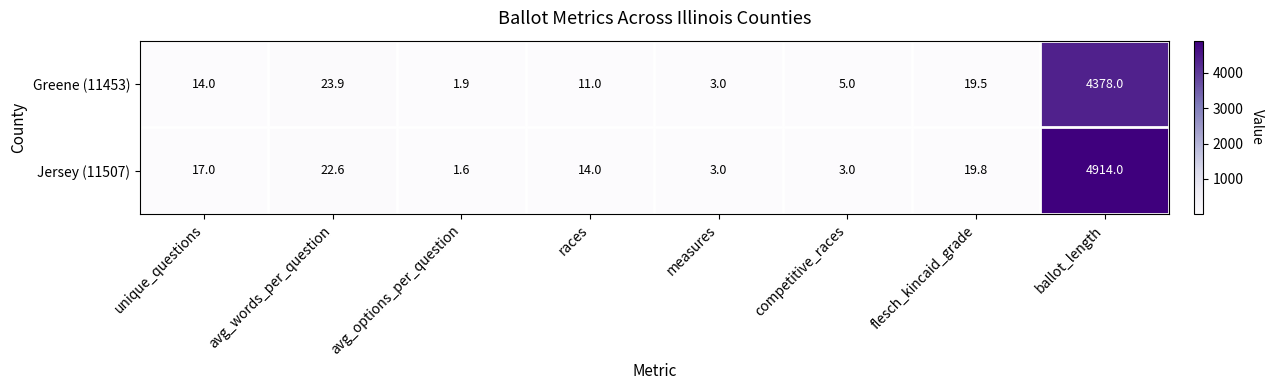

What is the sum of all Jersey (11507) values?

4995.0